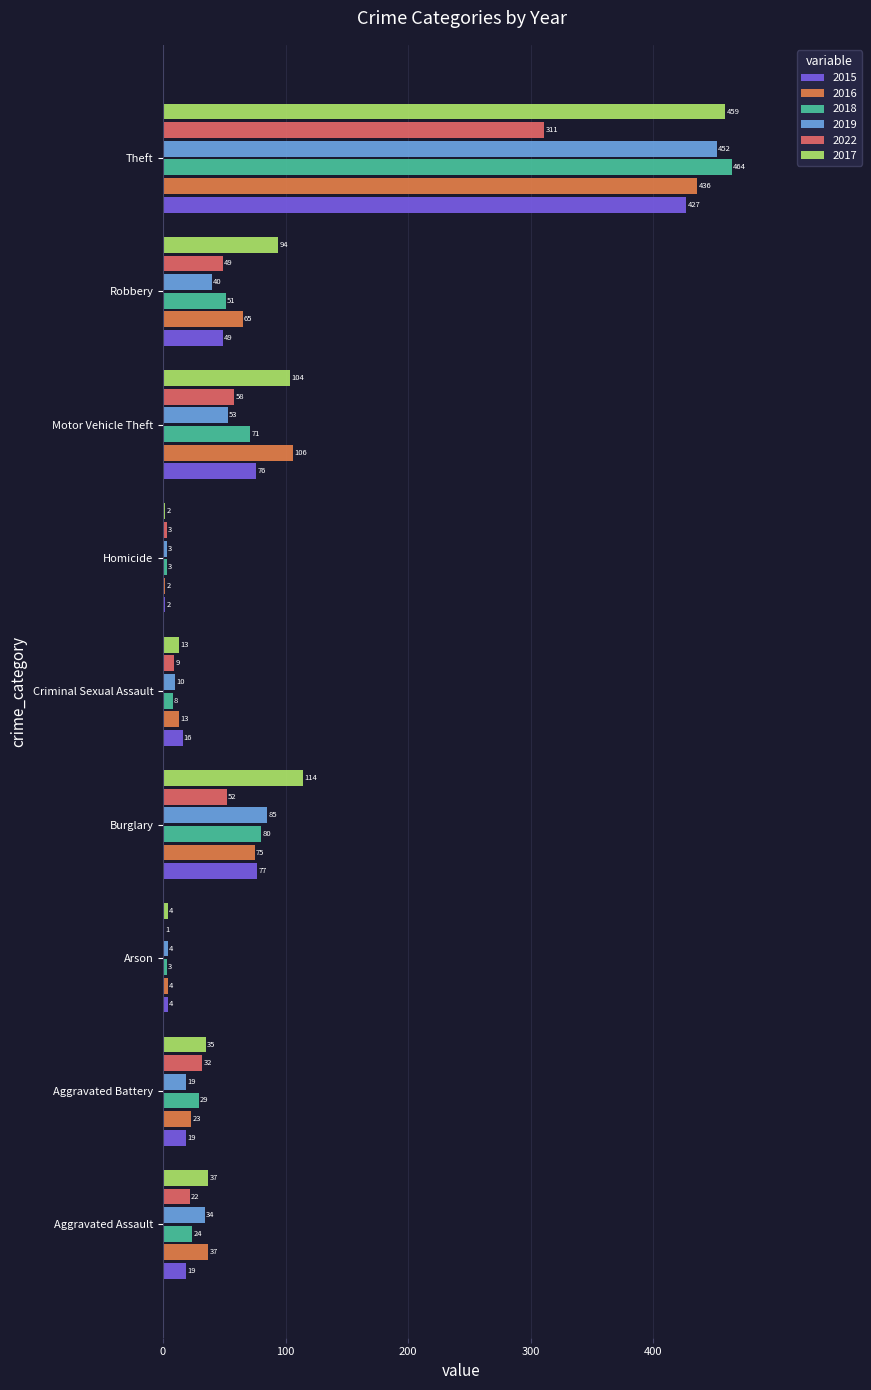

Which series has the widest spread of values?

2018